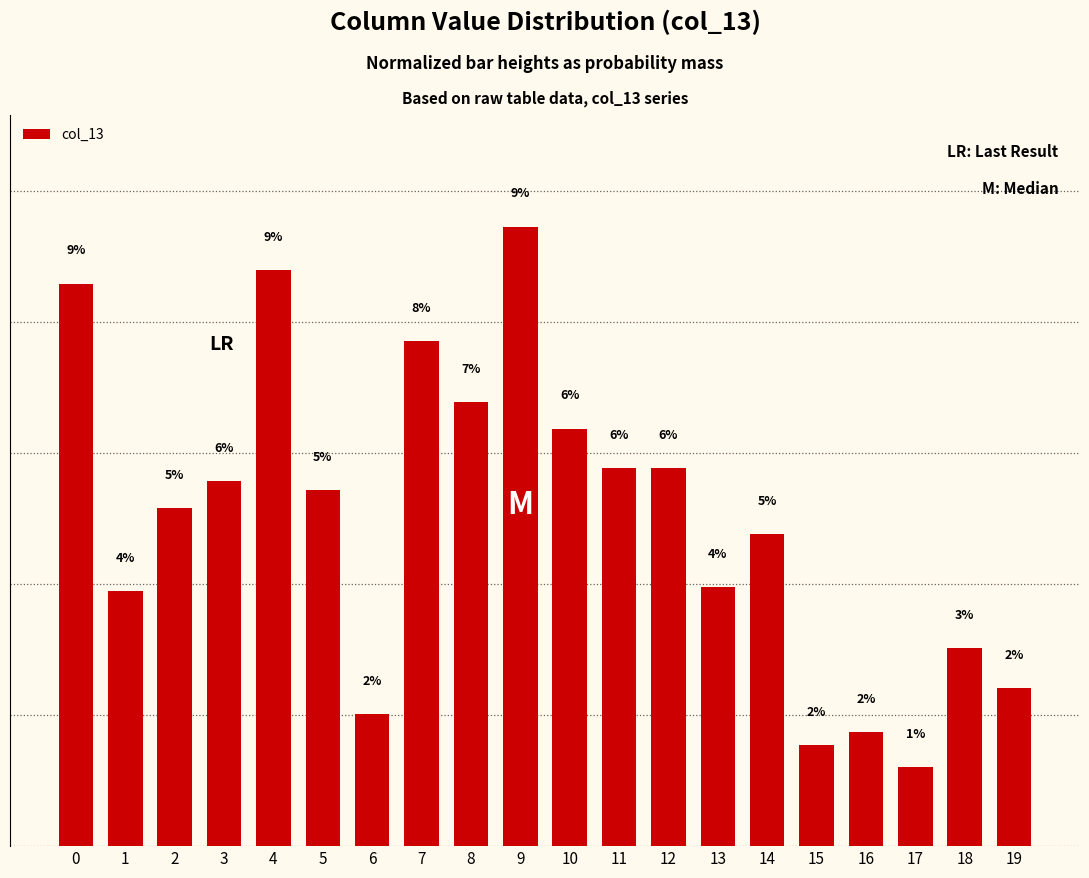

Are the bars horizontal?

No